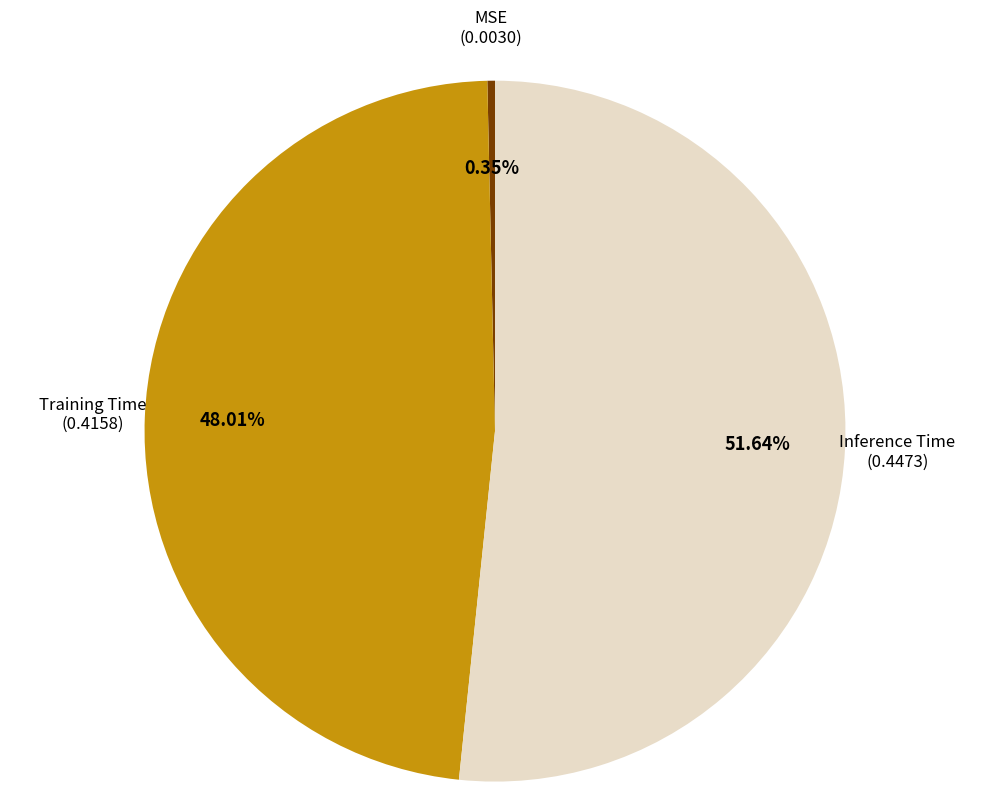

Is there a majority slice in this chart?

Yes